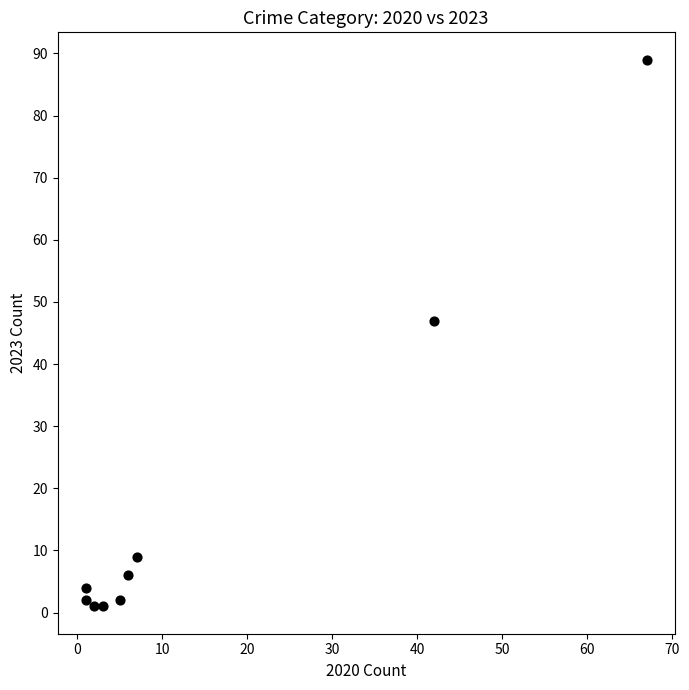

What Y value in the scatter plot is closest to 45?

47